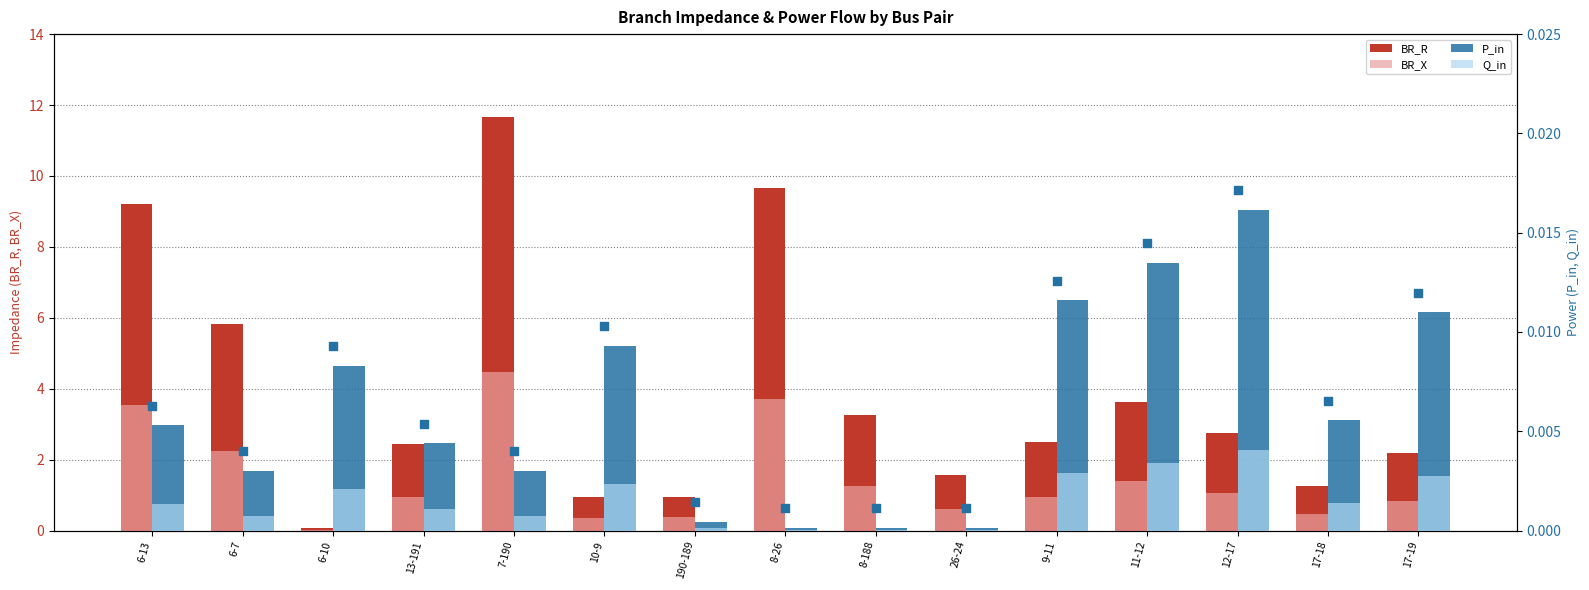

What is the total value across all series at 12-17?

3.8